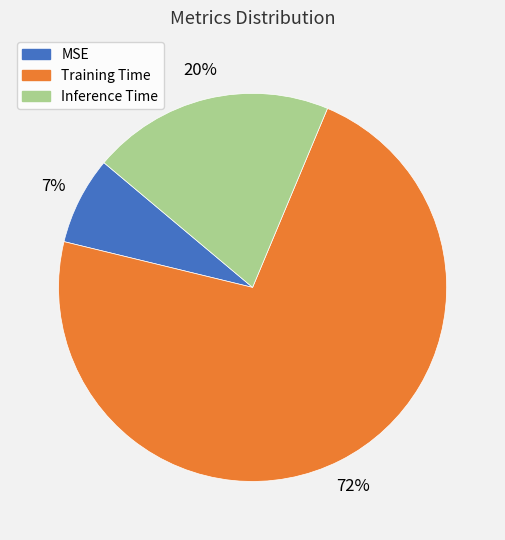

What percentage is the MSE slice, to the nearest percent?

7%